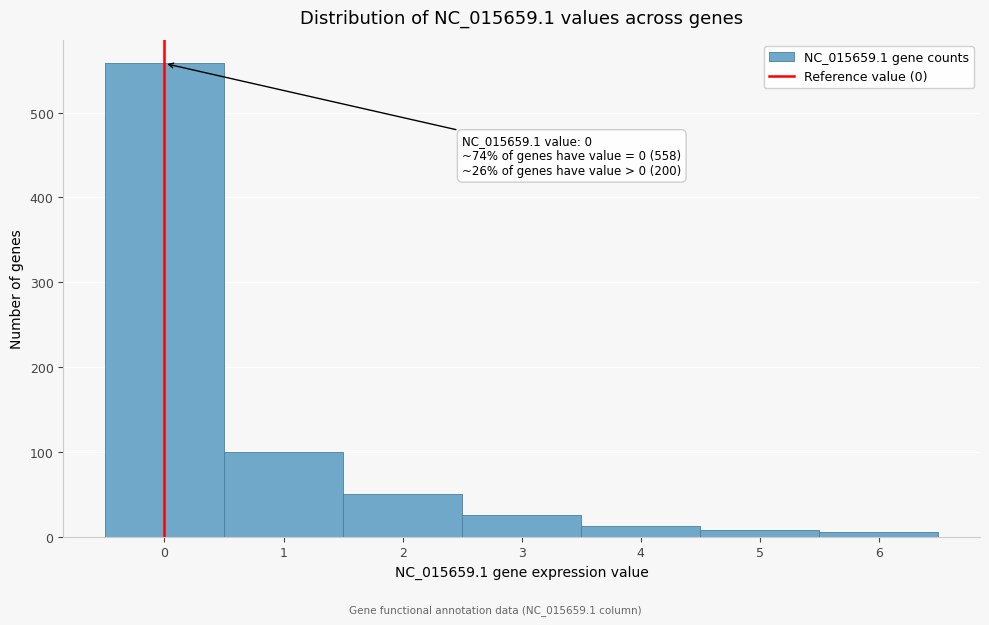

Over which range of the x-axis is the bar tallest?

-0.5 to 0.5